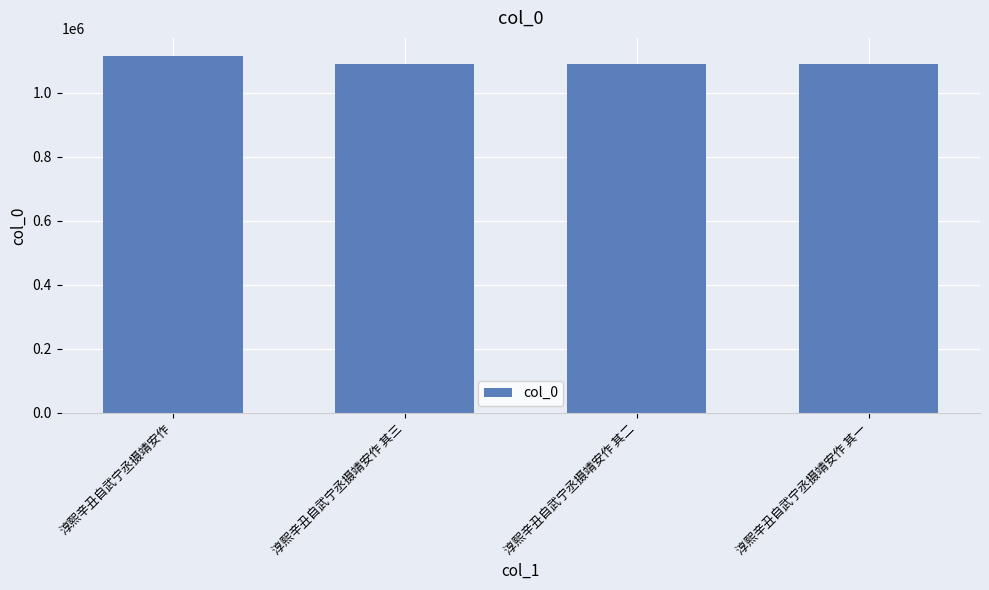

What is the smallest value displayed?

1090738